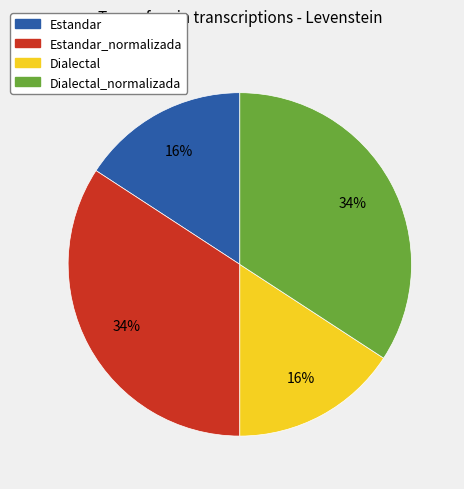

The Estandar slice represents 16% of the pie. True or false?

True